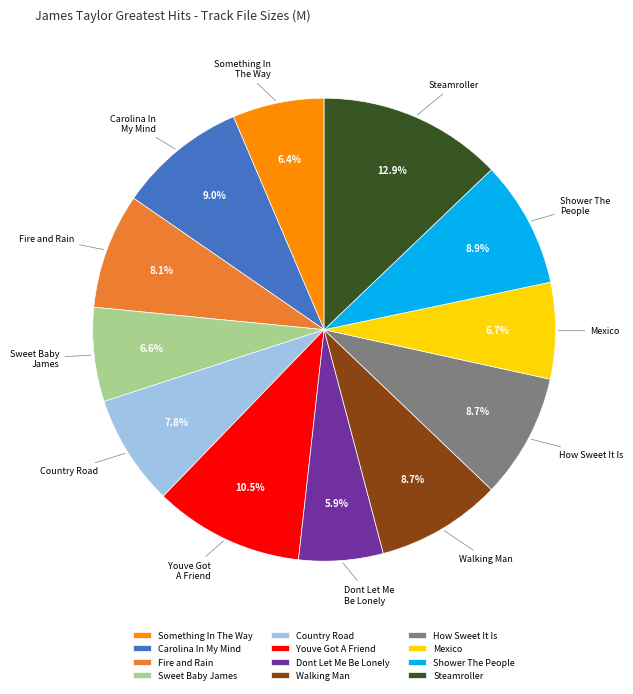

Combined, what portion of the pie is Walking Man and Steamroller?

21.6%